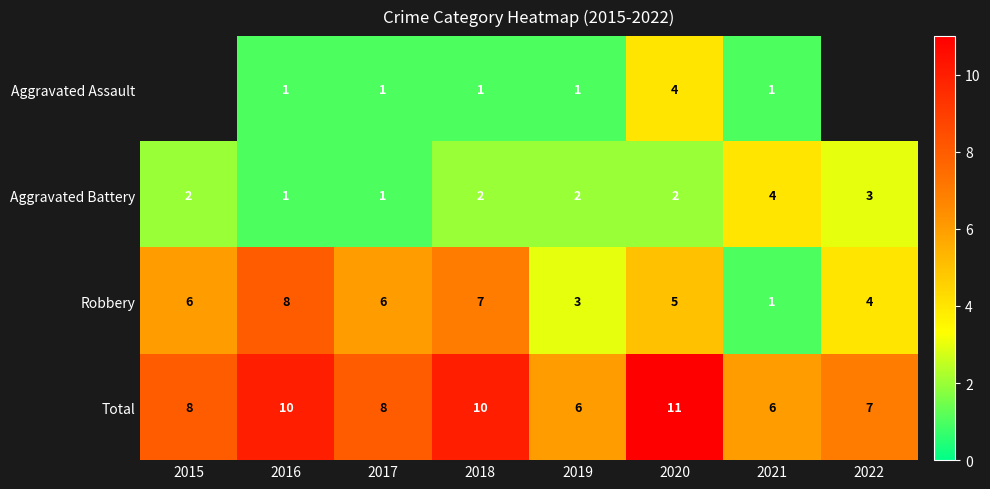

At 2019, list the series in order from smallest to largest.

Aggravated Assault, Aggravated Battery, Robbery, Total